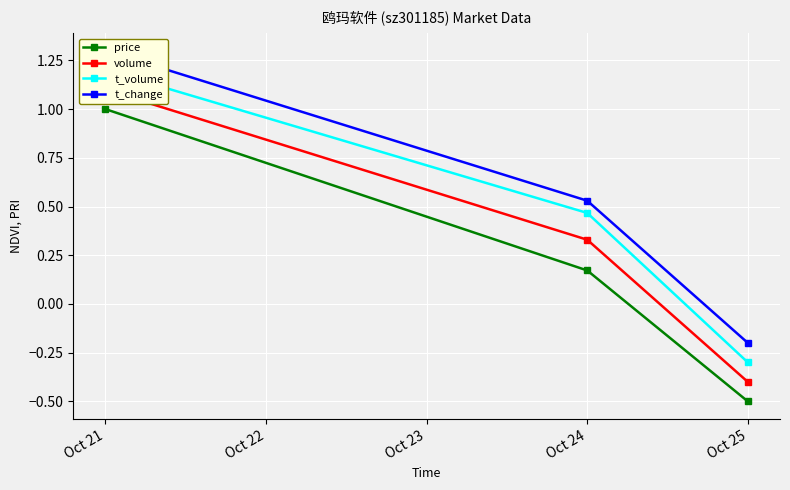

What is the minimum value for t_volume?

-0.3